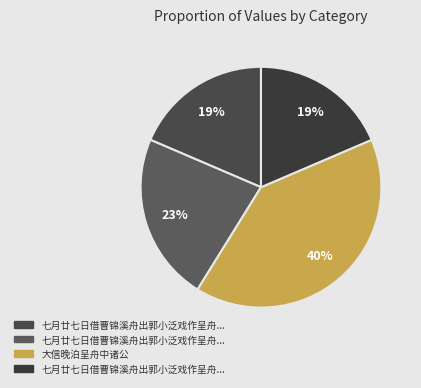

To the nearest percent, what is the average slice percentage?

25%